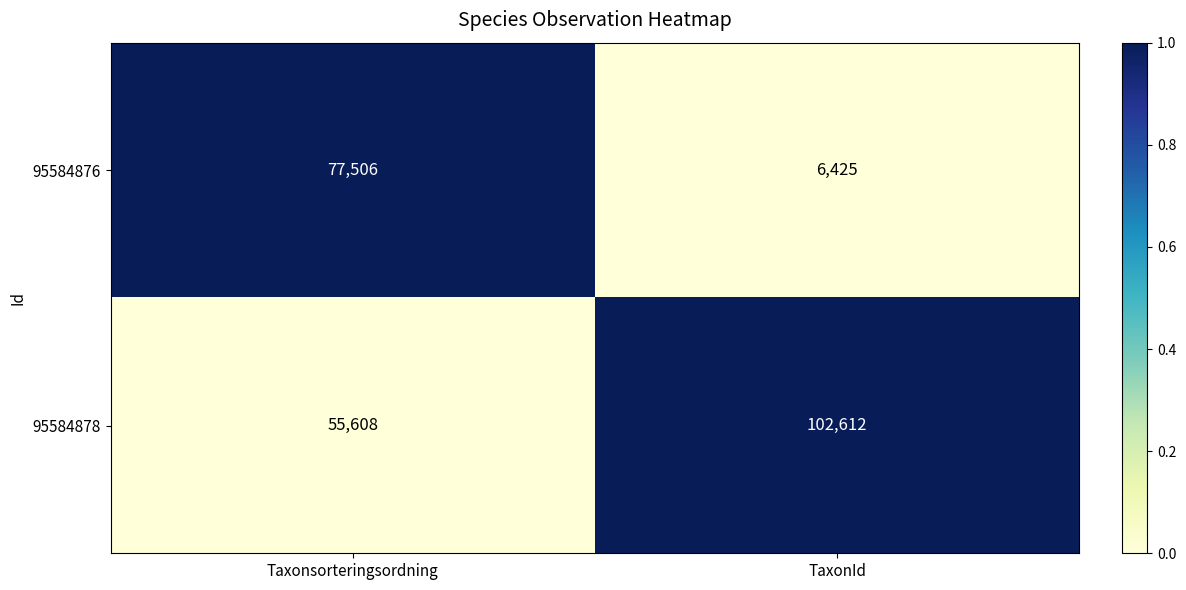

Rank the series at Taxonsorteringsordning from lowest to highest value.

95584878, 95584876